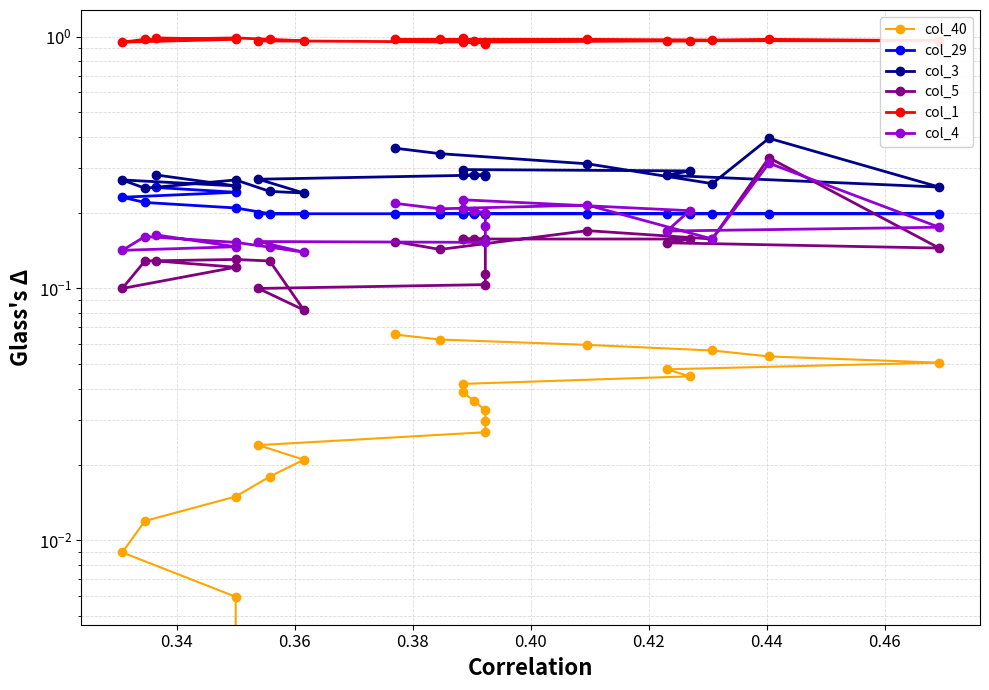

How many data points does each series have?

22